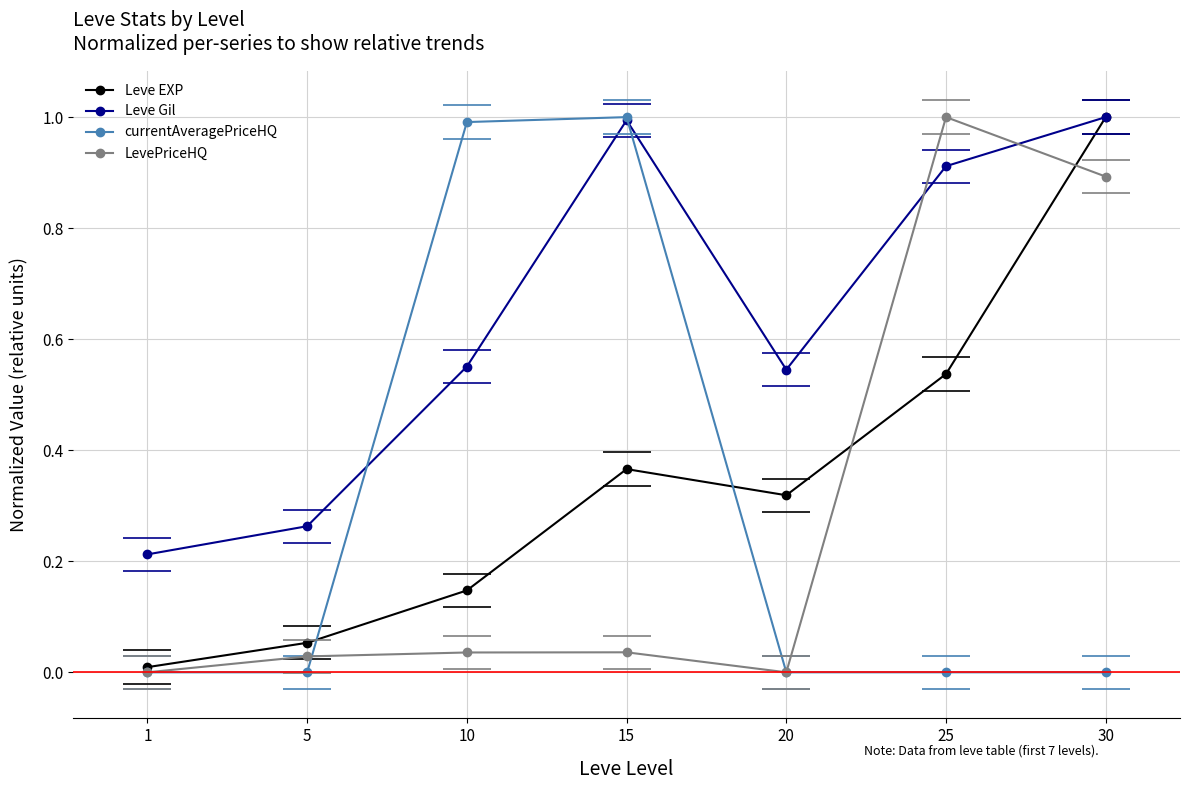

Which series has the largest total across all categories?

Leve Gil